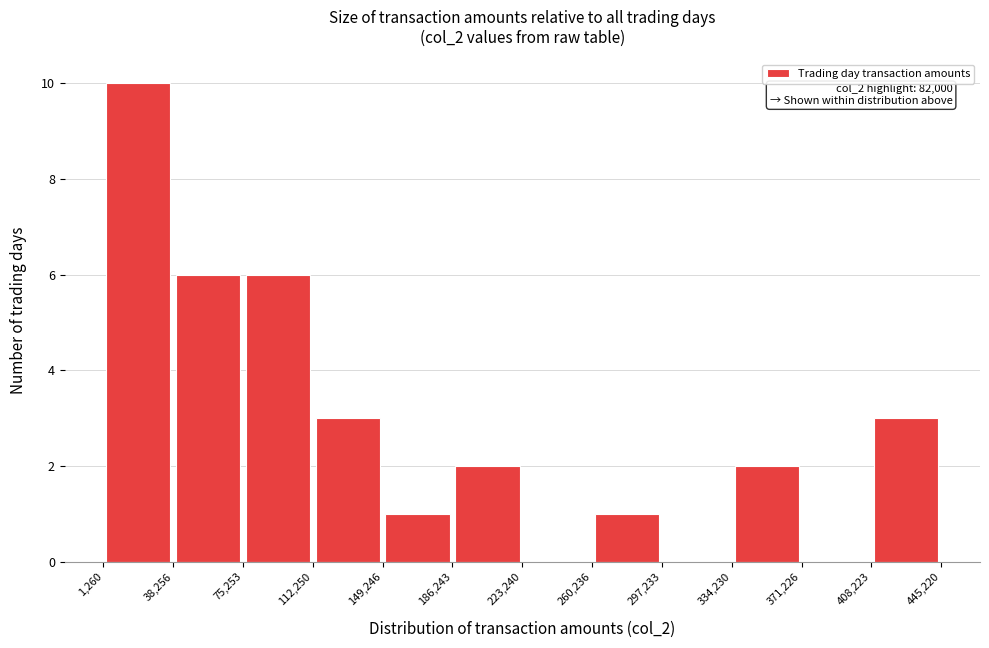

Over which range of the x-axis is the bar tallest?

1,260 to 38,256